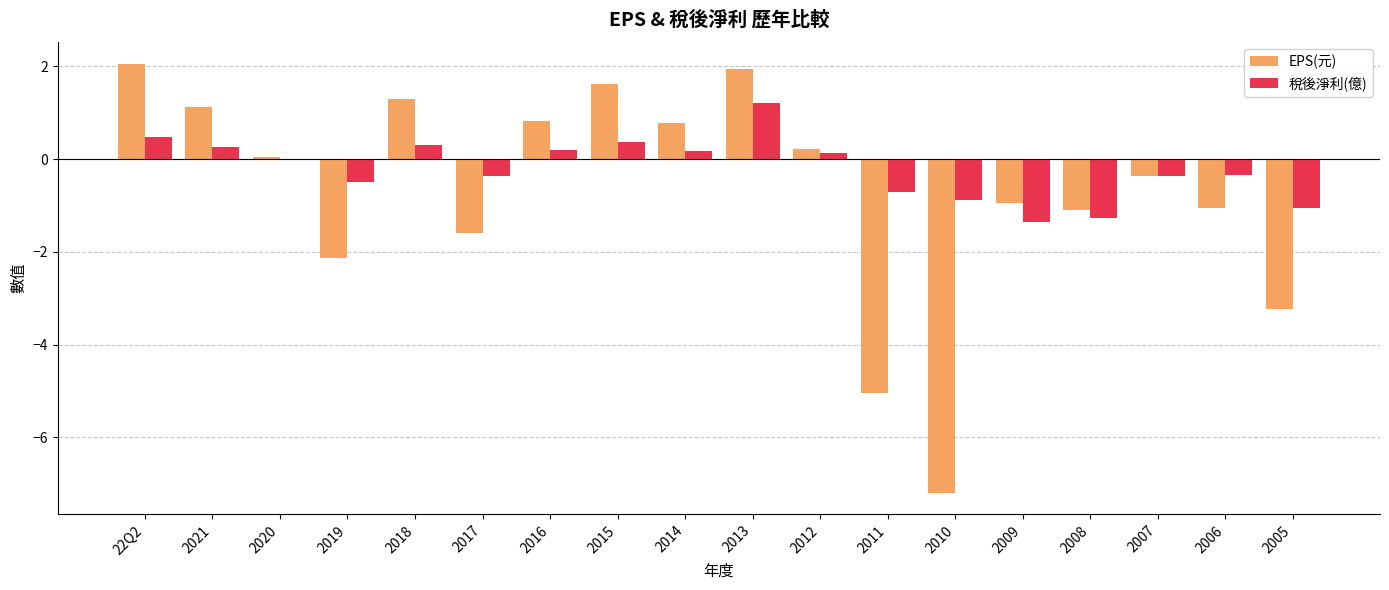

At which category is the sum across all series the highest?

2013